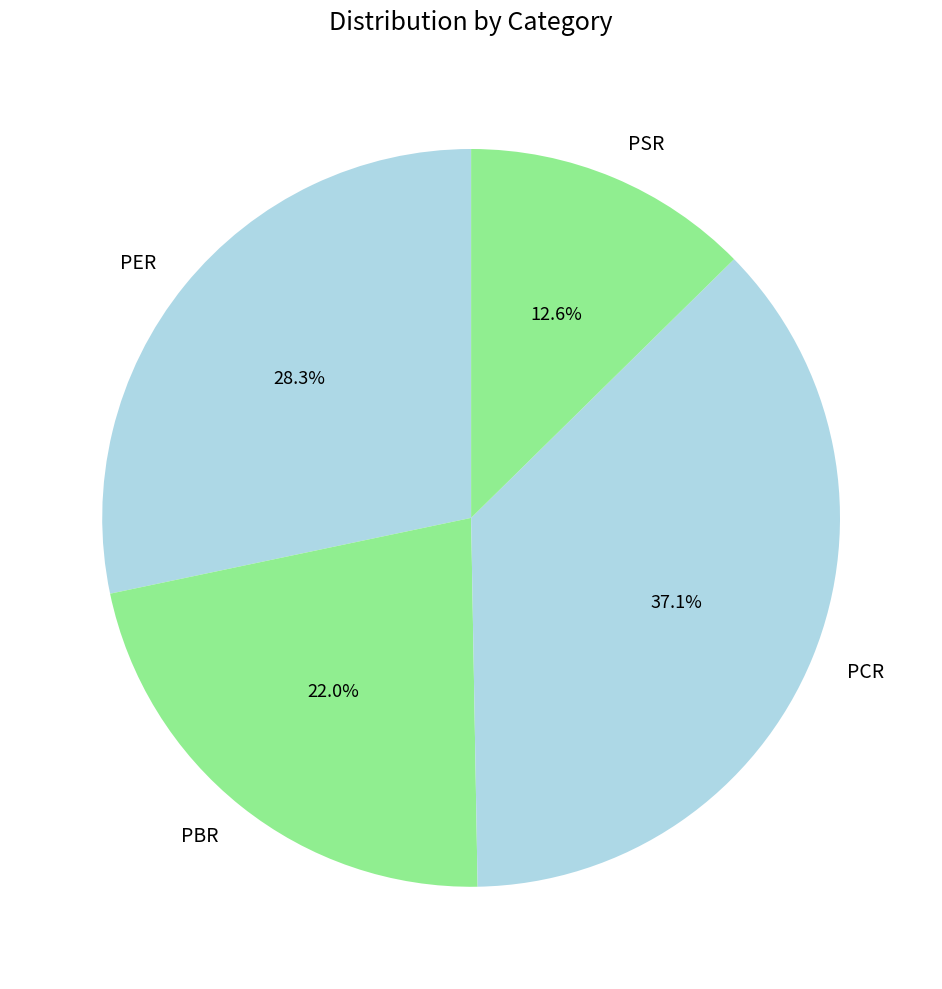

Which slice is the smallest?

PSR